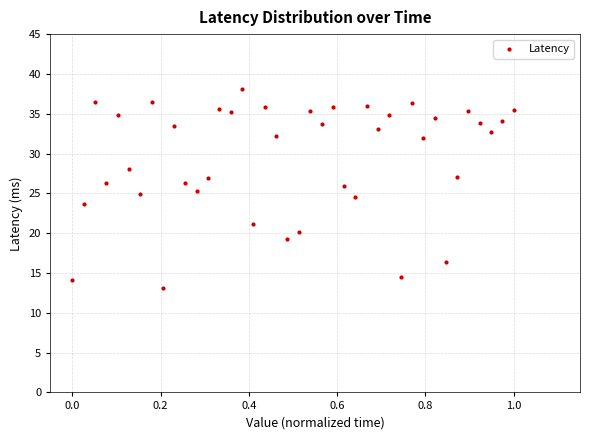

What is the range of X values (max minus min)?

1.0